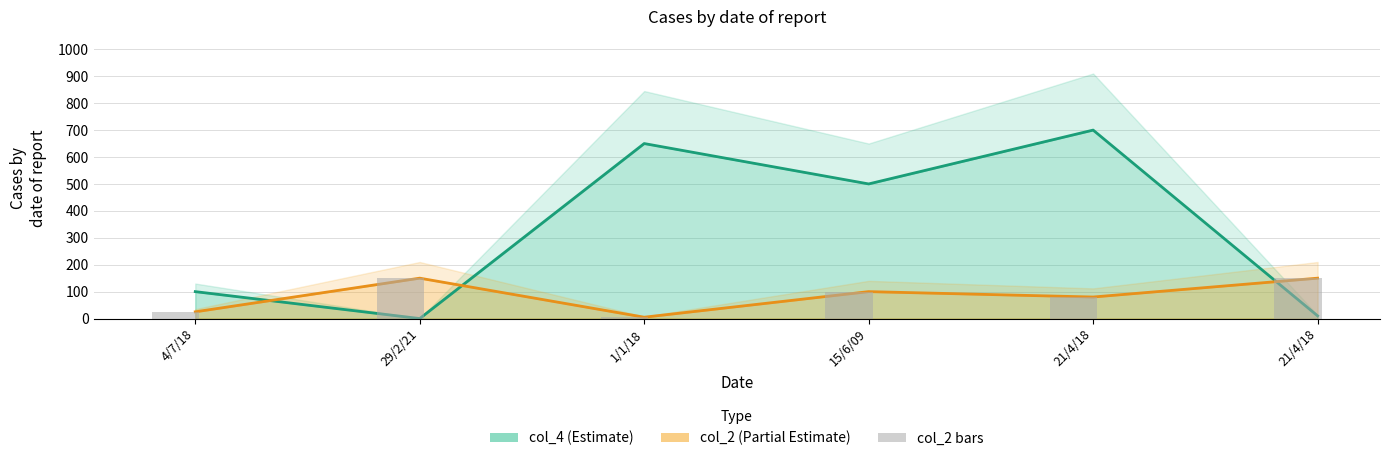

What is the difference between the maximum and second lowest values in the col_2 bars series?

125